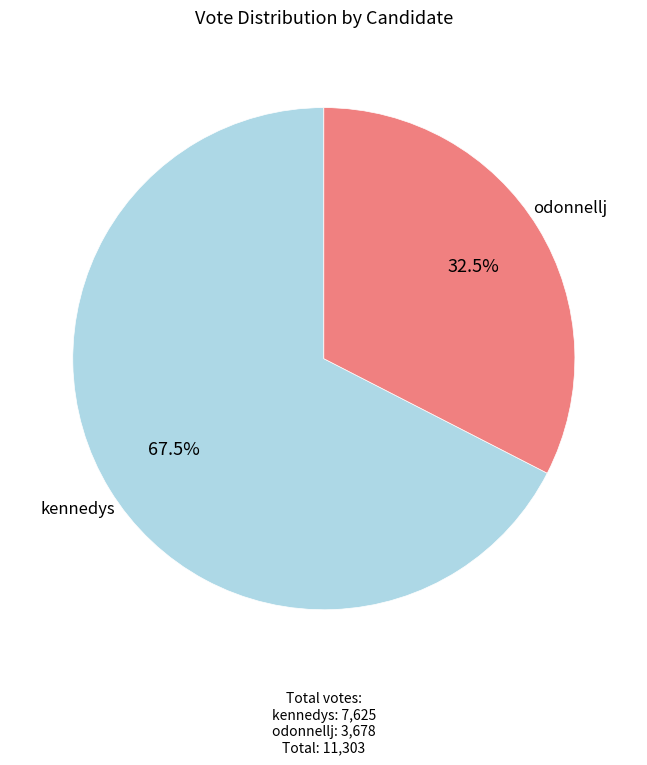

Count the number of slices in the pie.

2